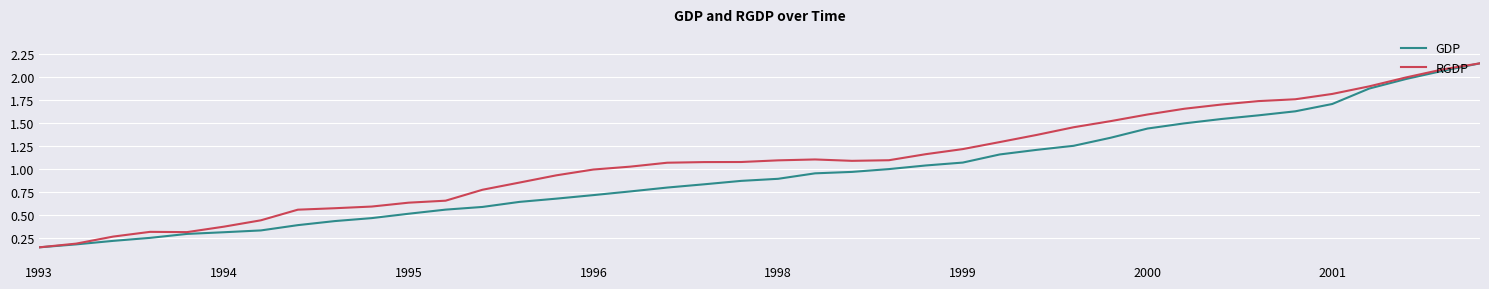

Which series has the largest total across all categories?

RGDP